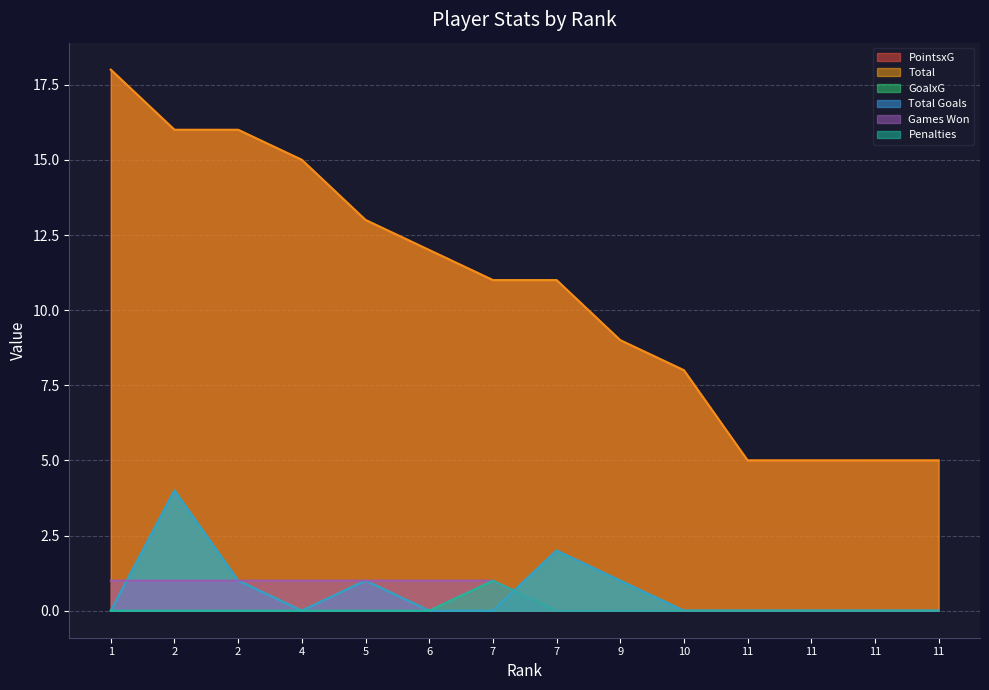

At how many categories does at least one series exceed 7?

10